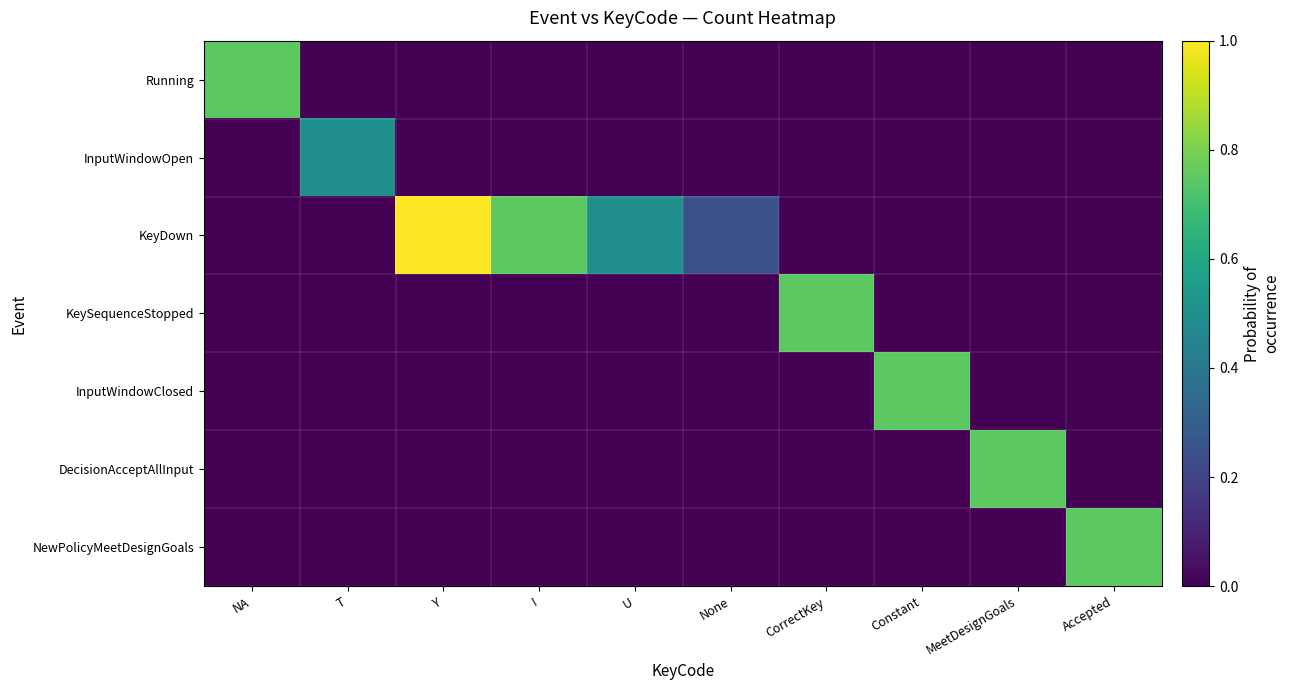

Which series has the widest spread of values?

KeyDown